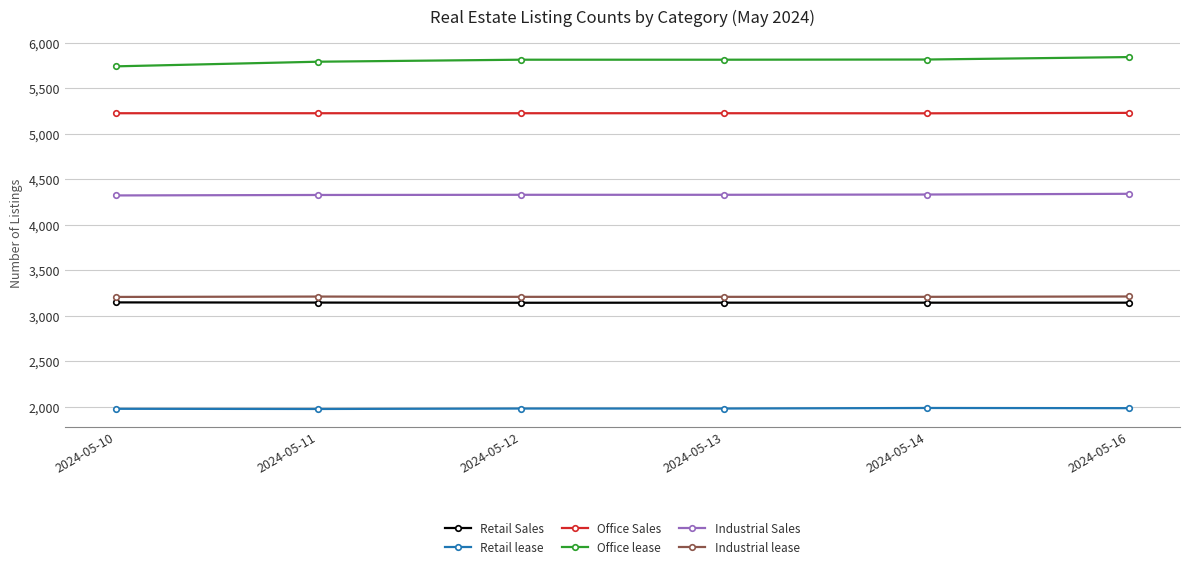

Which category has the lowest value in the Office lease series?

2024-05-10